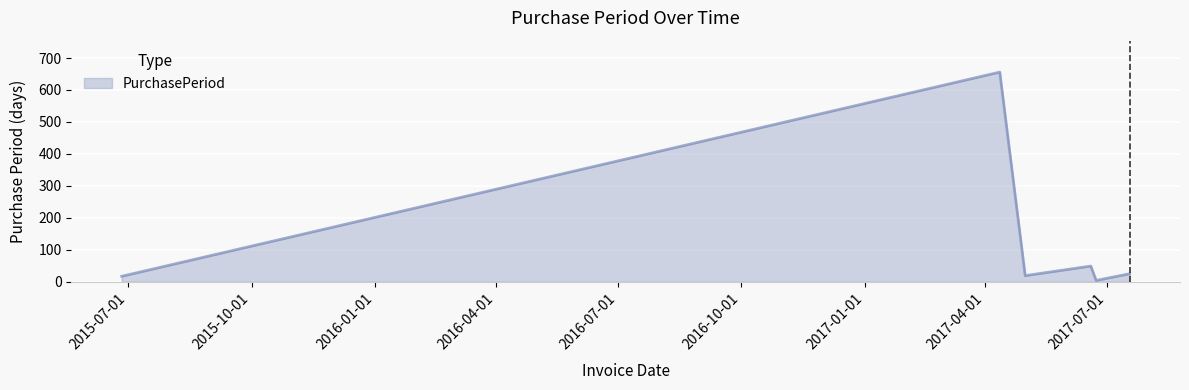

What is the difference between the maximum and minimum values?

652